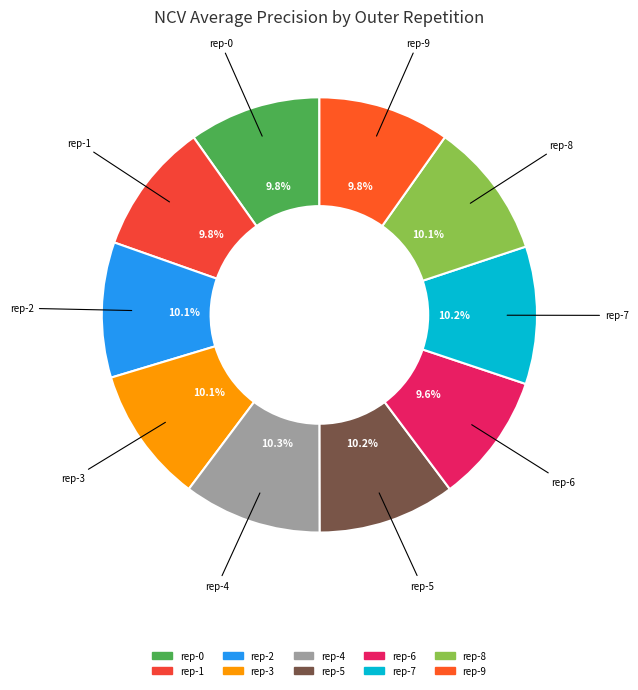

Rank the categories by value from highest to lowest.

outer-repetition4, outer-repetition7, outer-repetition5, outer-repetition8, outer-repetition3, outer-repetition2, outer-repetition0, outer-repetition1, outer-repetition9, outer-repetition6